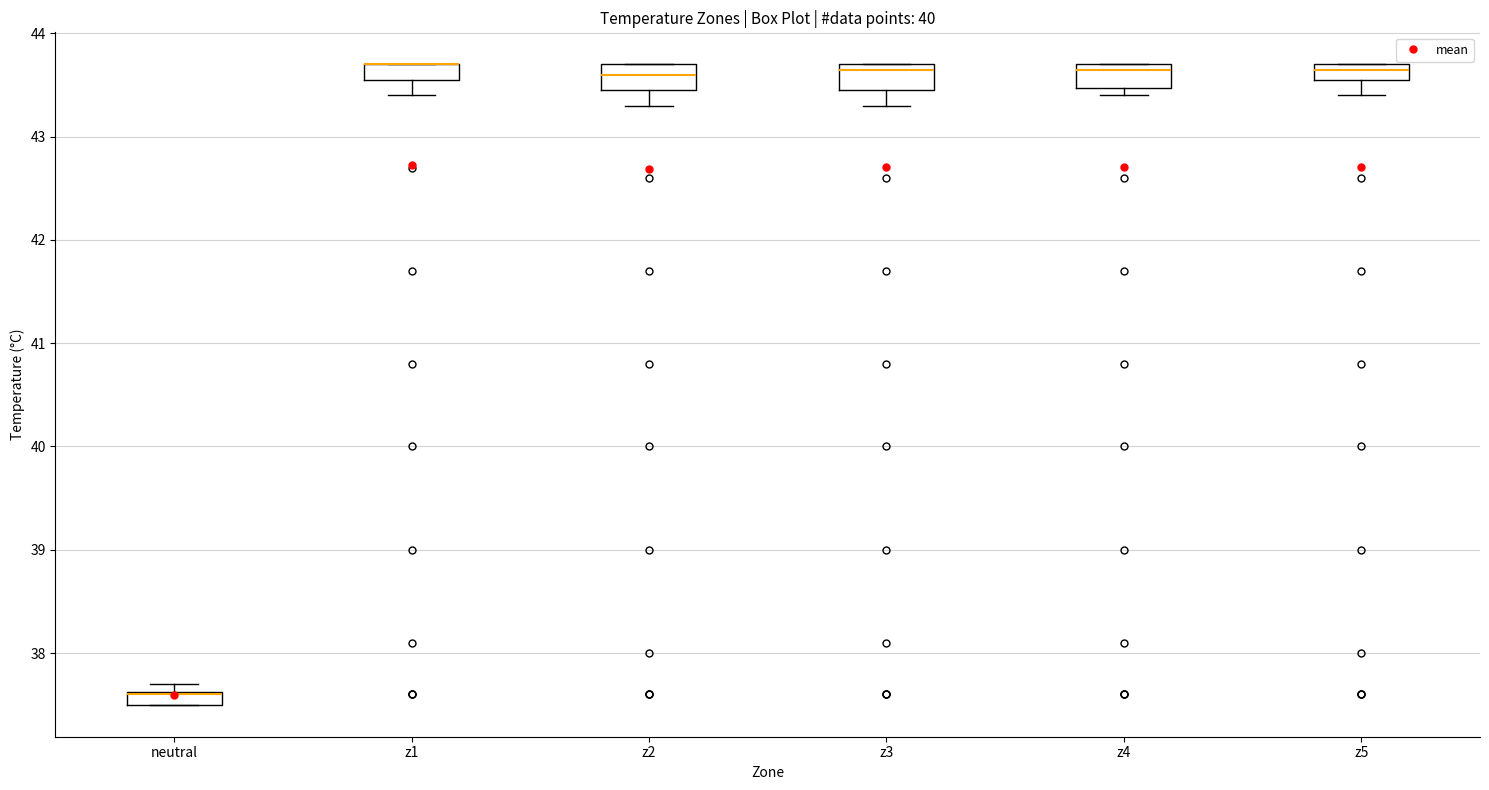

Where is the lower edge of the box for z5 on the y-axis? The values are not printed on the chart, so give them approximately, as read against the axis.

43.6